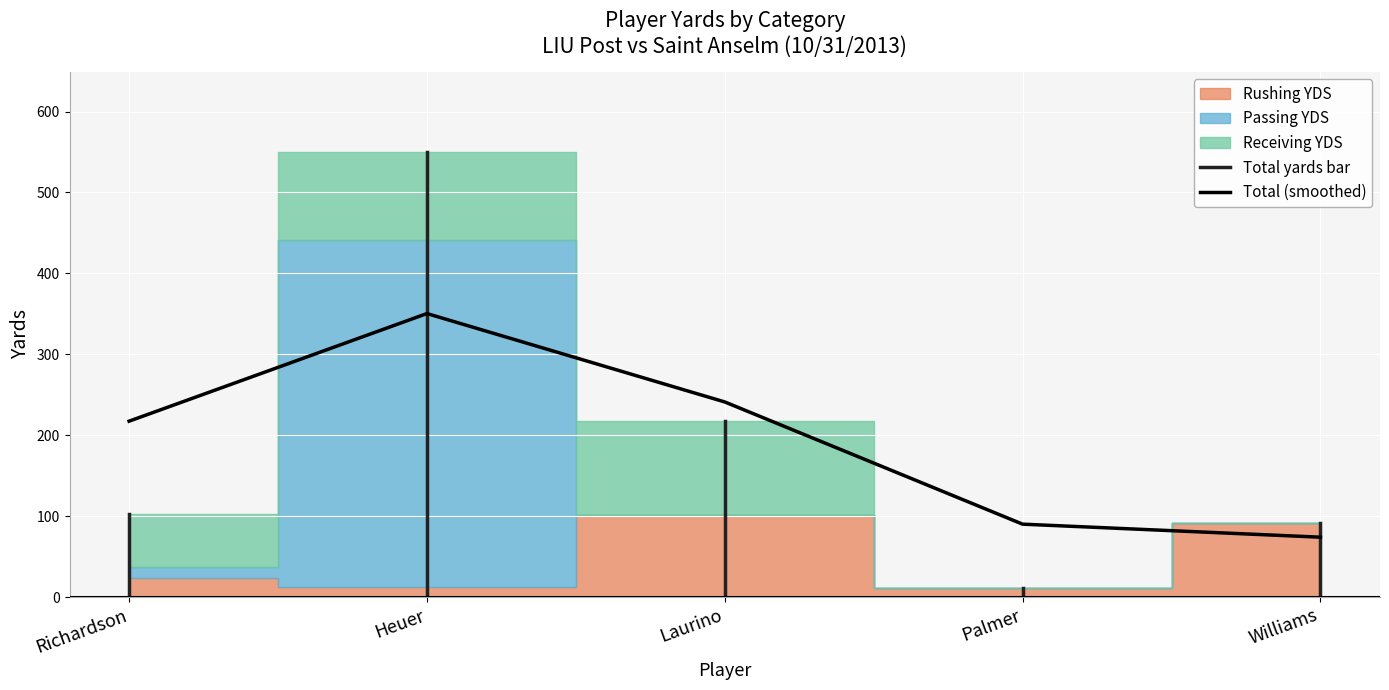

Which series has the largest total across all categories?

Passing YDS